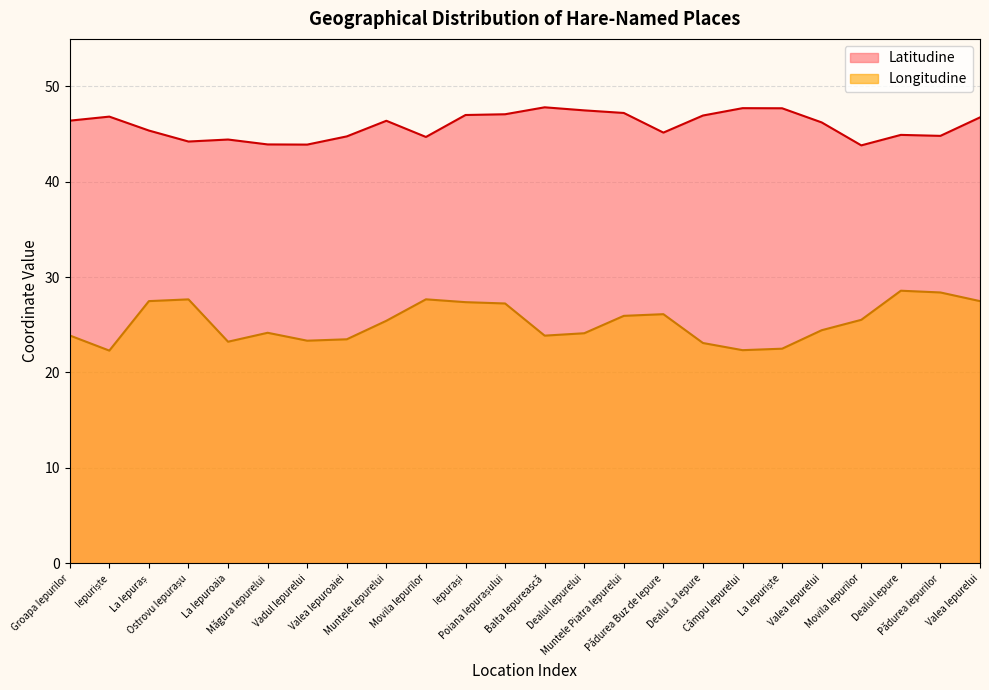

Which series has the widest spread of values?

Longitudine